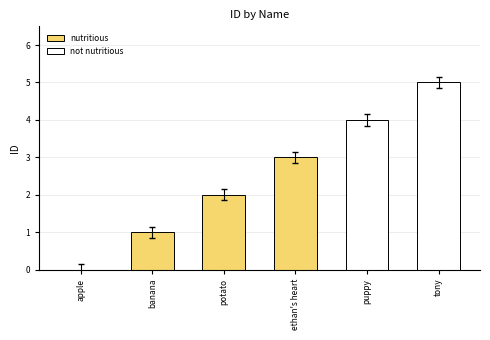

What position from the right is apple?

6